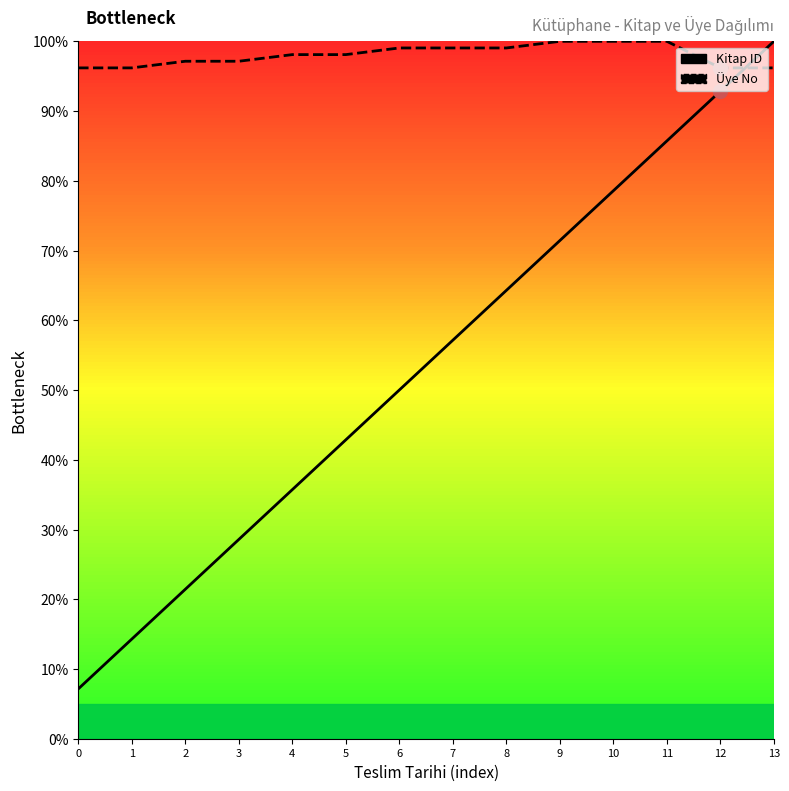

Which series reaches the minimum Y coordinate?

Kitap ID